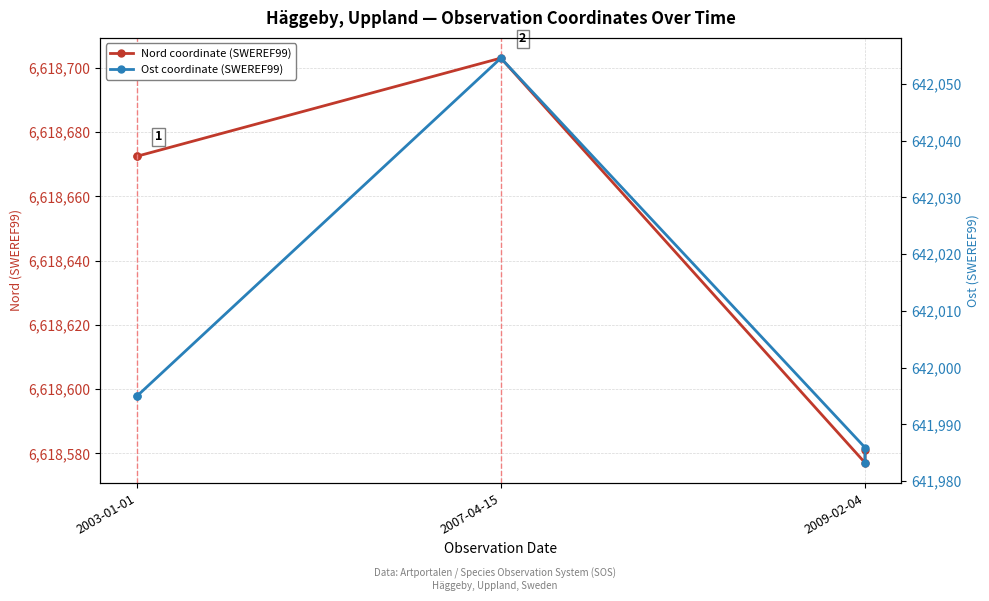

What position from the left is 2003-01-01?

1